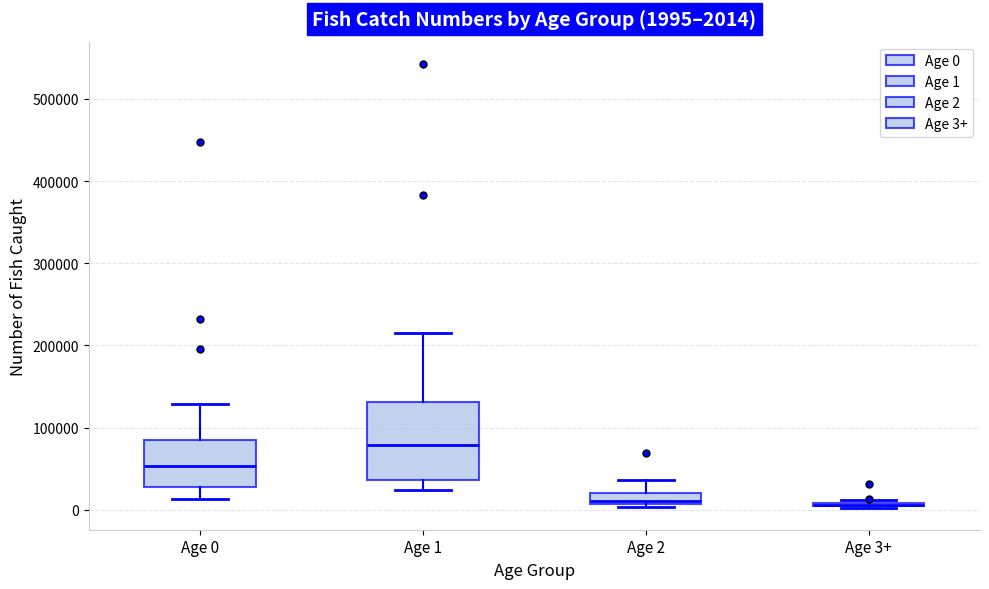

Comparing the boxes themselves (not the whiskers), which one is the tallest?

Age 1